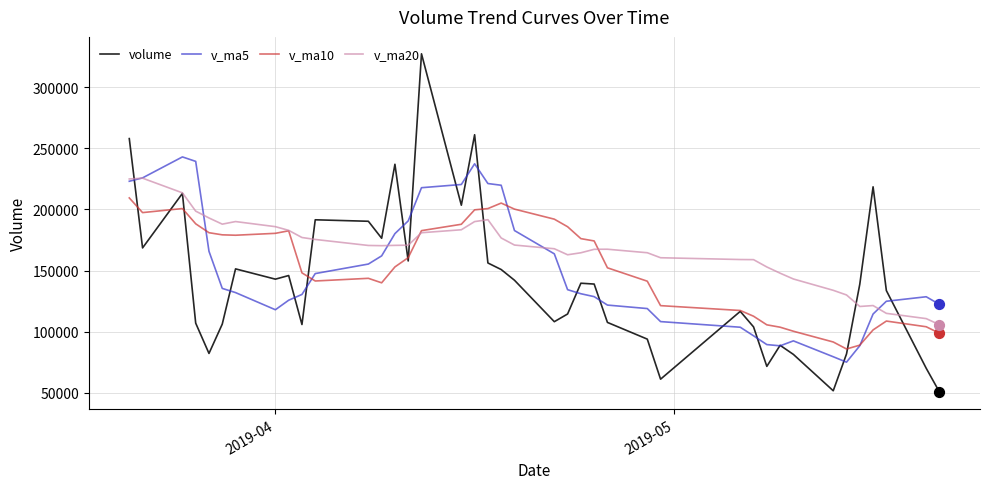

Which series has the largest range (max minus min)?

volume